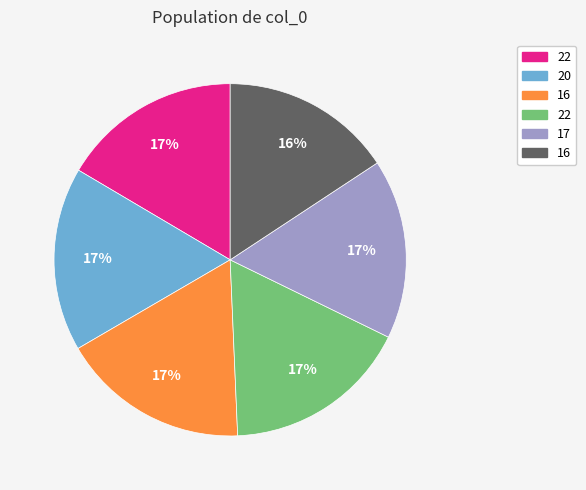

To the nearest percent, what is the average slice percentage?

17%